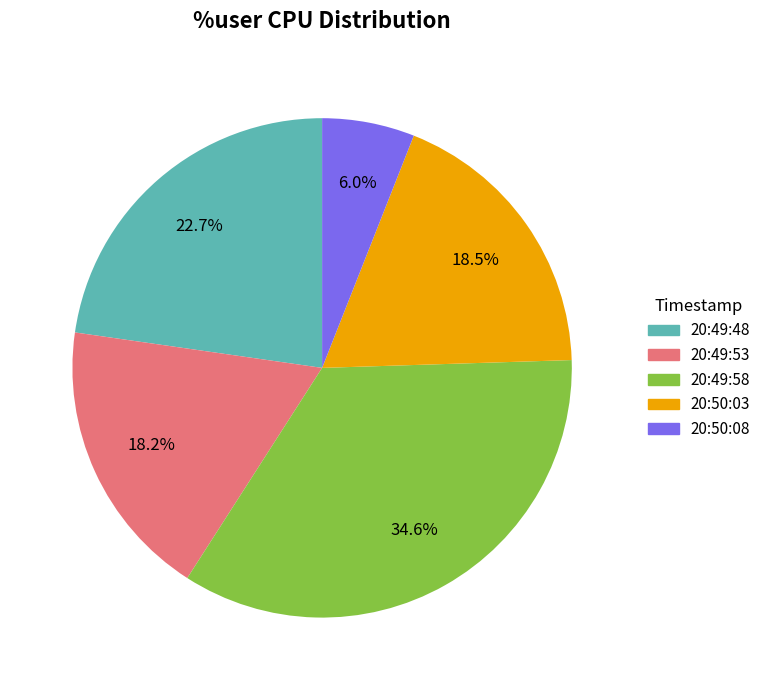

Is 20:50:08 the majority of the pie?

No